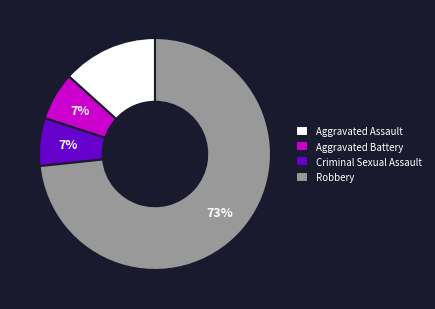

Is there any slice that represents more than half of the pie?

Yes